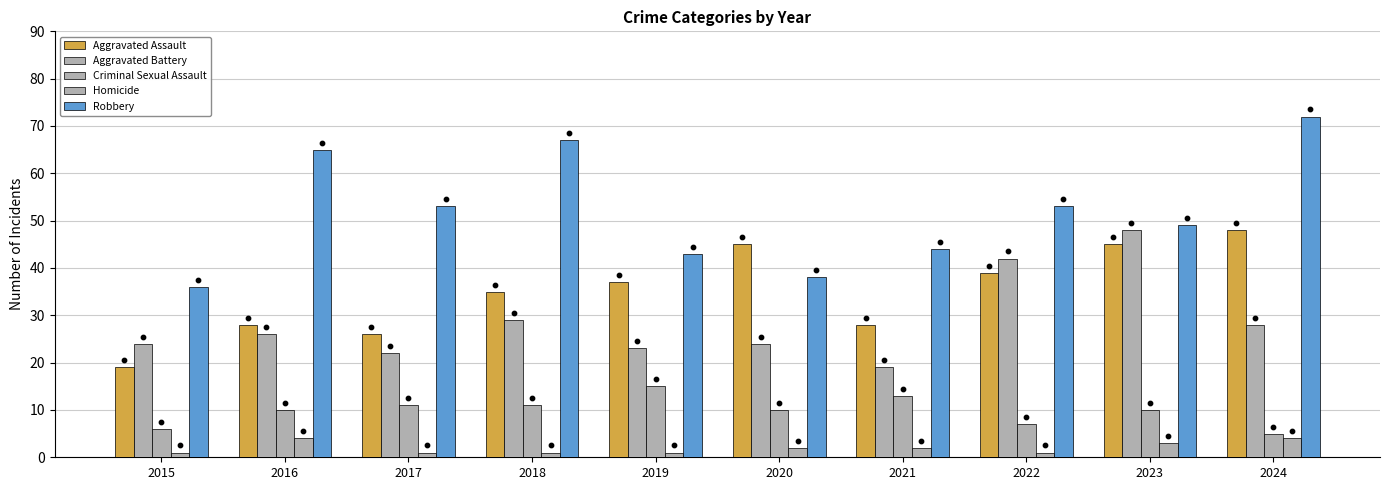

Which series contains the highest Y value?

Robbery